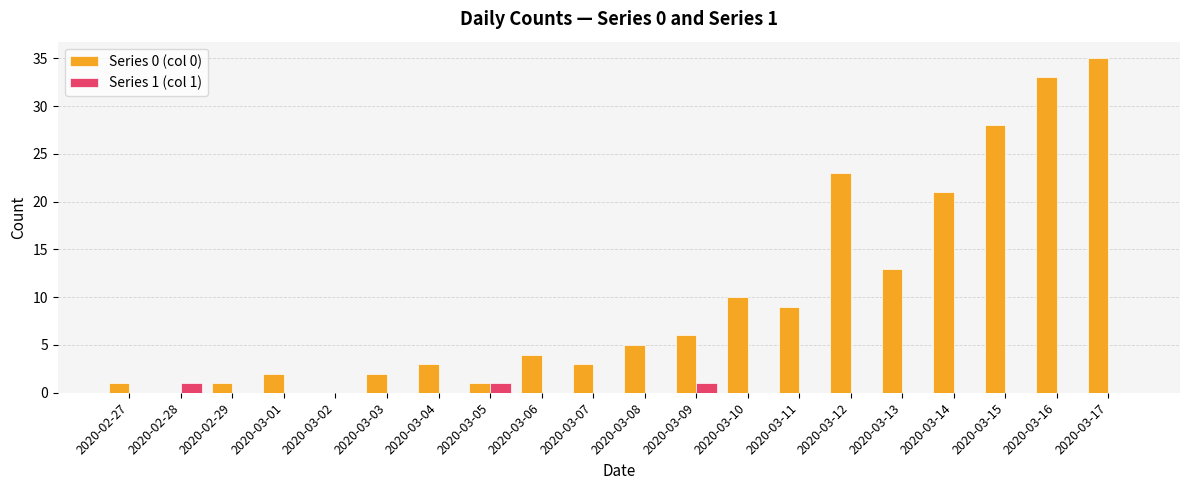

Reading left to right, extract all data points from this chart.

Series 0 (col 0): 2020-02-27=1	2020-02-28=0	2020-02-29=1	2020-03-01=2	2020-03-02=0	2020-03-03=2	2020-03-04=3	2020-03-05=1	2020-03-06=4	2020-03-07=3	2020-03-08=5	2020-03-09=6	2020-03-10=10	2020-03-11=9	2020-03-12=23	2020-03-13=13	2020-03-14=21	2020-03-15=28	2020-03-16=33	2020-03-17=35
Series 1 (col 1): 2020-02-27=0	2020-02-28=1	2020-02-29=0	2020-03-01=0	2020-03-02=0	2020-03-03=0	2020-03-04=0	2020-03-05=1	2020-03-06=0	2020-03-07=0	2020-03-08=0	2020-03-09=1	2020-03-10=0	2020-03-11=0	2020-03-12=0	2020-03-13=0	2020-03-14=0	2020-03-15=0	2020-03-16=0	2020-03-17=0